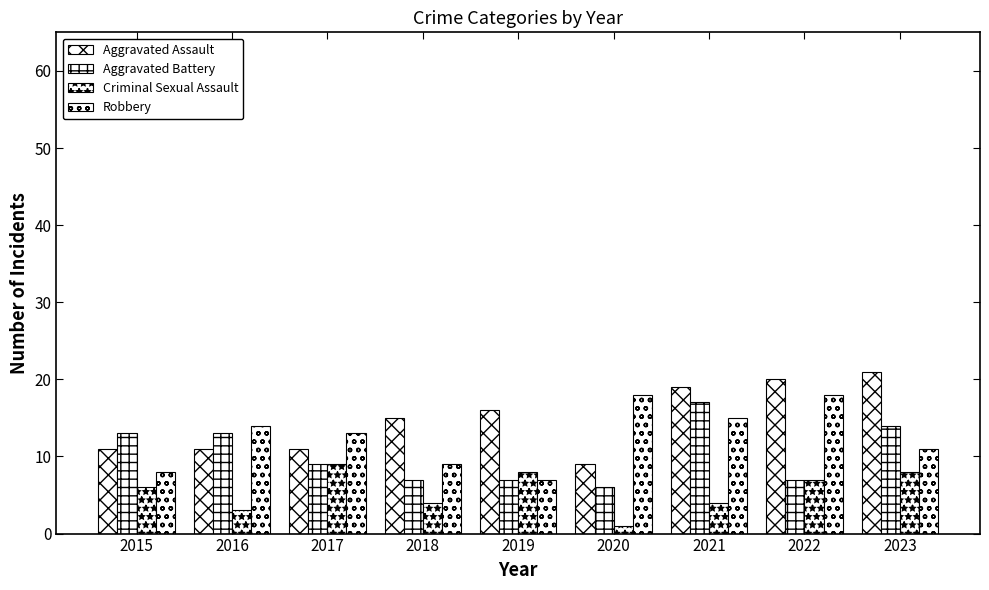

Is the value of Aggravated Assault at 2023 greater than the value of Criminal Sexual Assault at 2018?

Yes